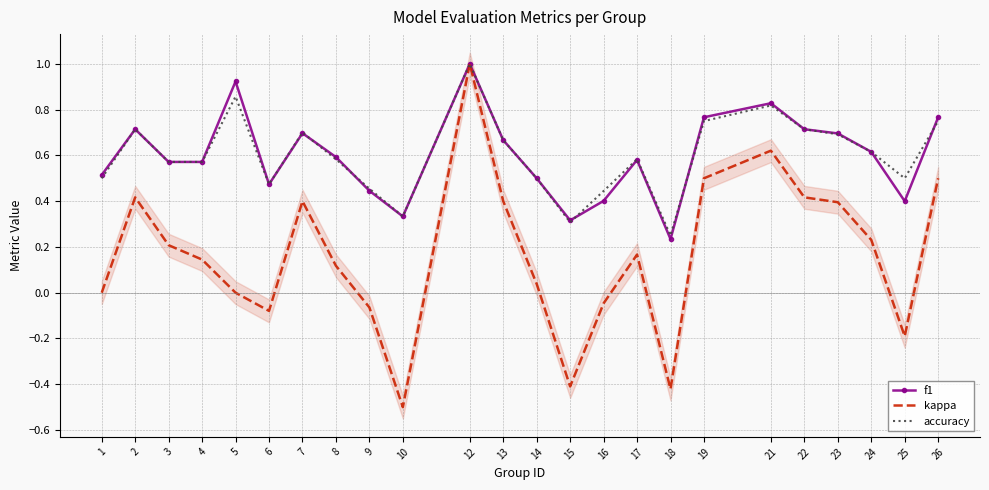

List the labels in order of accuracy value, smallest first.

18, 15, 10, 16, 9, 6, 1, 14, 25, 3, 4, 8, 17, 24, 13, 23, 7, 2, 22, 19, 26, 21, 5, 12